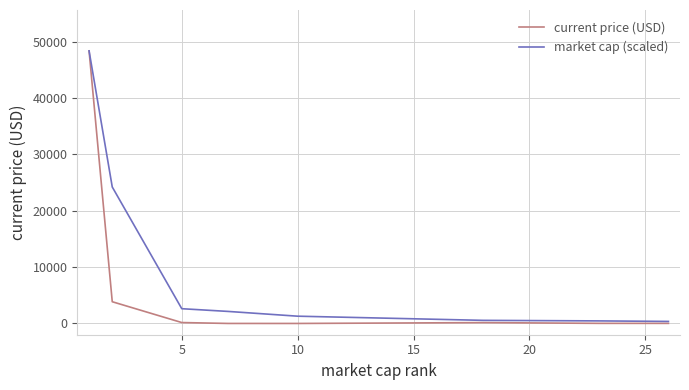

True or false: current price (USD) has more than 2 interior local peaks.

False